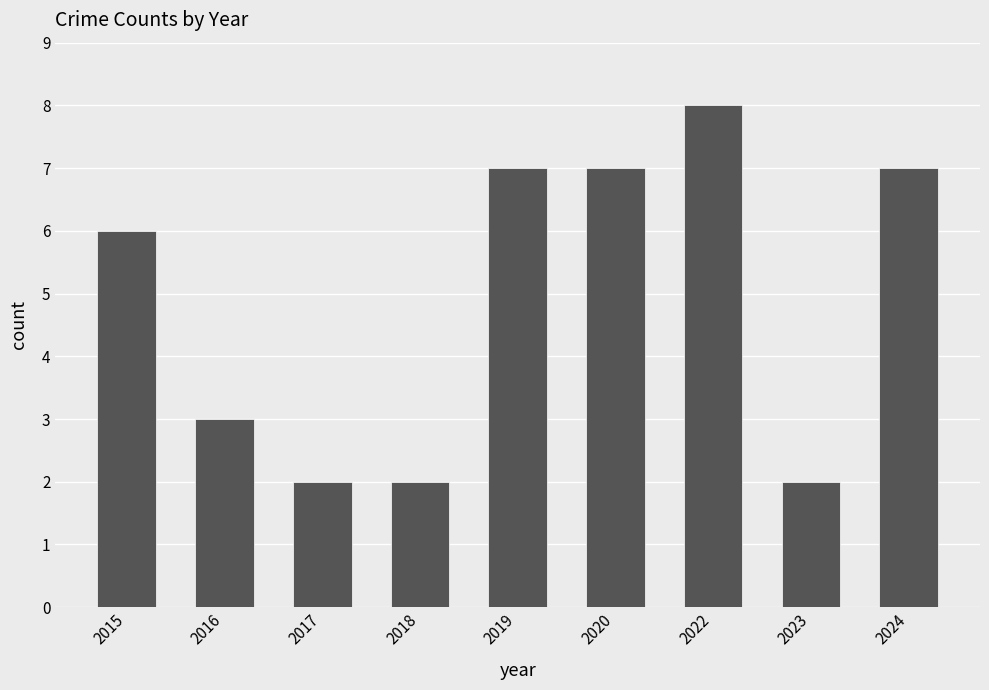

Reading left to right, what are all the values shown in this chart?

6	3	2	2	7	7	8	2	7